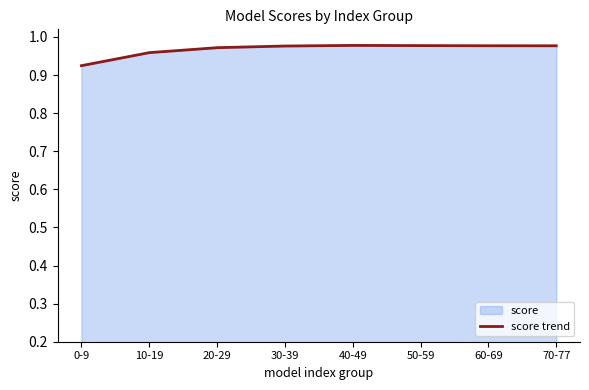

What is the approximate value at 0-9?

0.9